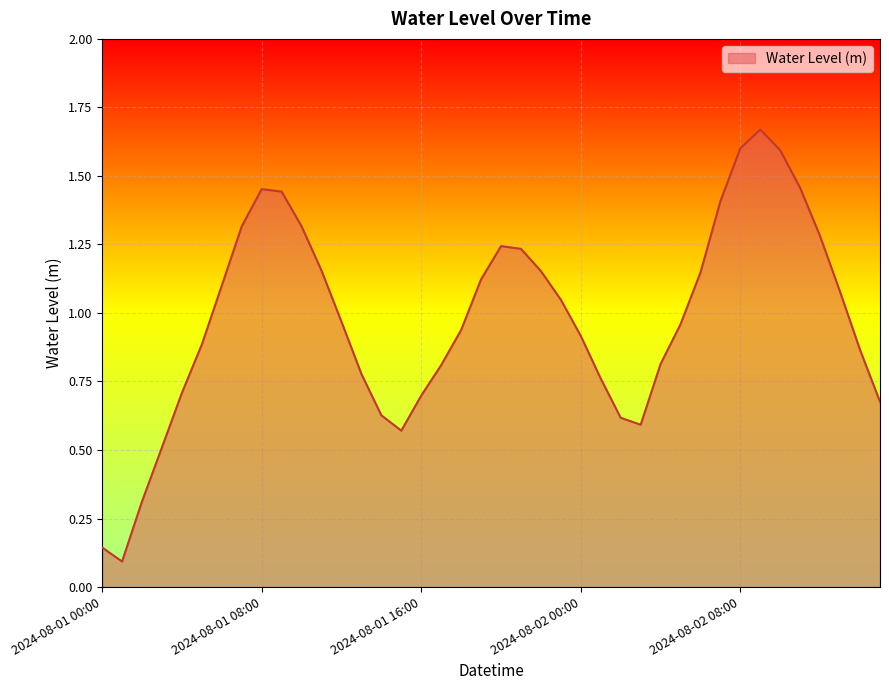

List the labels in order of value, largest first.

2024-08-02 09:00, 2024-08-02 08:00, 2024-08-02 10:00, 2024-08-02 11:00, 2024-08-01 08:00, 2024-08-01 09:00, 2024-08-02 07:00, 2024-08-01 10:00, 2024-08-01 07:00, 2024-08-02 12:00, 2024-08-01 20:00, 2024-08-01 21:00, 2024-08-01 11:00, 2024-08-01 22:00, 2024-08-02 06:00, 2024-08-01 19:00, 2024-08-01 06:00, 2024-08-02 13:00, 2024-08-01 23:00, 2024-08-01 12:00, 2024-08-02 05:00, 2024-08-01 18:00, 2024-08-02 00:00, 2024-08-01 05:00, 2024-08-02 14:00, 2024-08-02 04:00, 2024-08-01 17:00, 2024-08-01 13:00, 2024-08-02 01:00, 2024-08-01 04:00, 2024-08-01 16:00, 2024-08-02 15:00, 2024-08-01 14:00, 2024-08-02 02:00, 2024-08-02 03:00, 2024-08-01 15:00, 2024-08-01 03:00, 2024-08-01 02:00, 2024-08-01 00:00, 2024-08-01 01:00